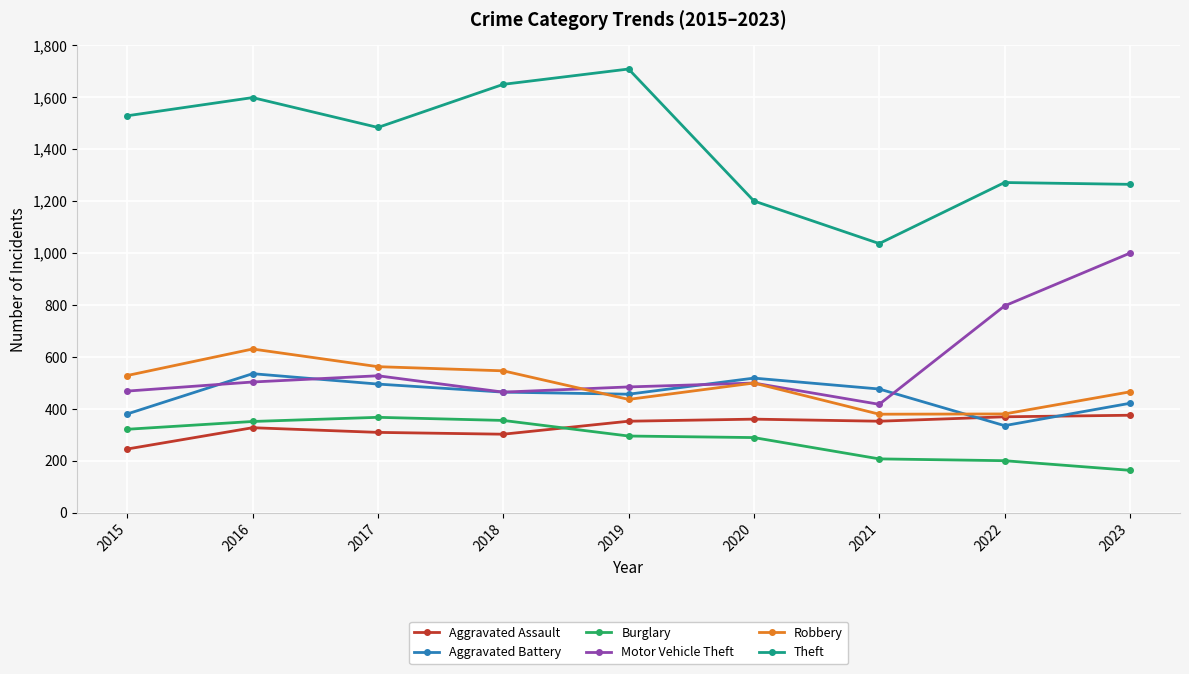

How many data points in Aggravated Battery are less than 464?

4